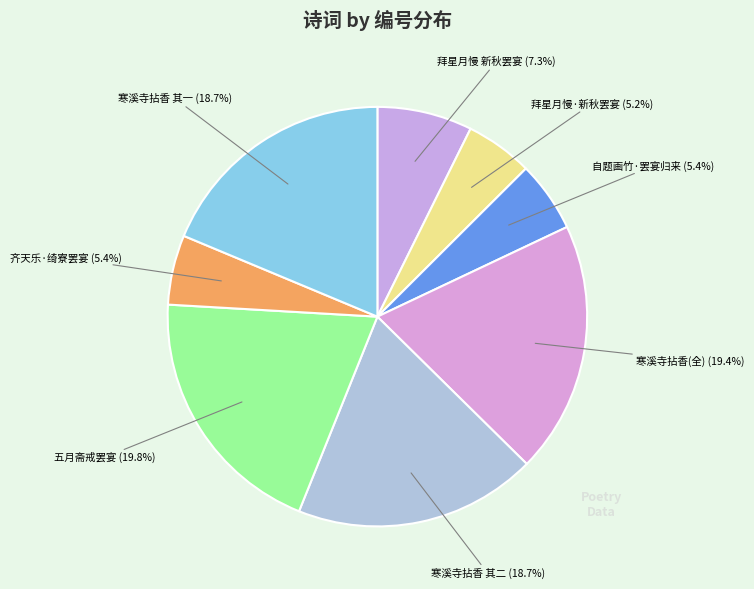

Rank the categories by value from highest to lowest.

五月斋戒罢宴彻乐闻韦宾客皇甫郎中饮会亦稀又知欲携酒馔出斋先以长句呈谢, 寒溪寺拈香时国丧罢宴锡已三岁二首, 寒溪寺拈香时国丧罢宴锡已三岁二首 其二, 寒溪寺拈香时国丧罢宴锡已三岁二首 其一, 拜星月慢 新秋罢宴，有怀故国, 自题画竹·罢宴归来未夕阳, 齐天乐·绮寮罢宴桃花底, 拜星月慢·新秋罢宴，有怀故国